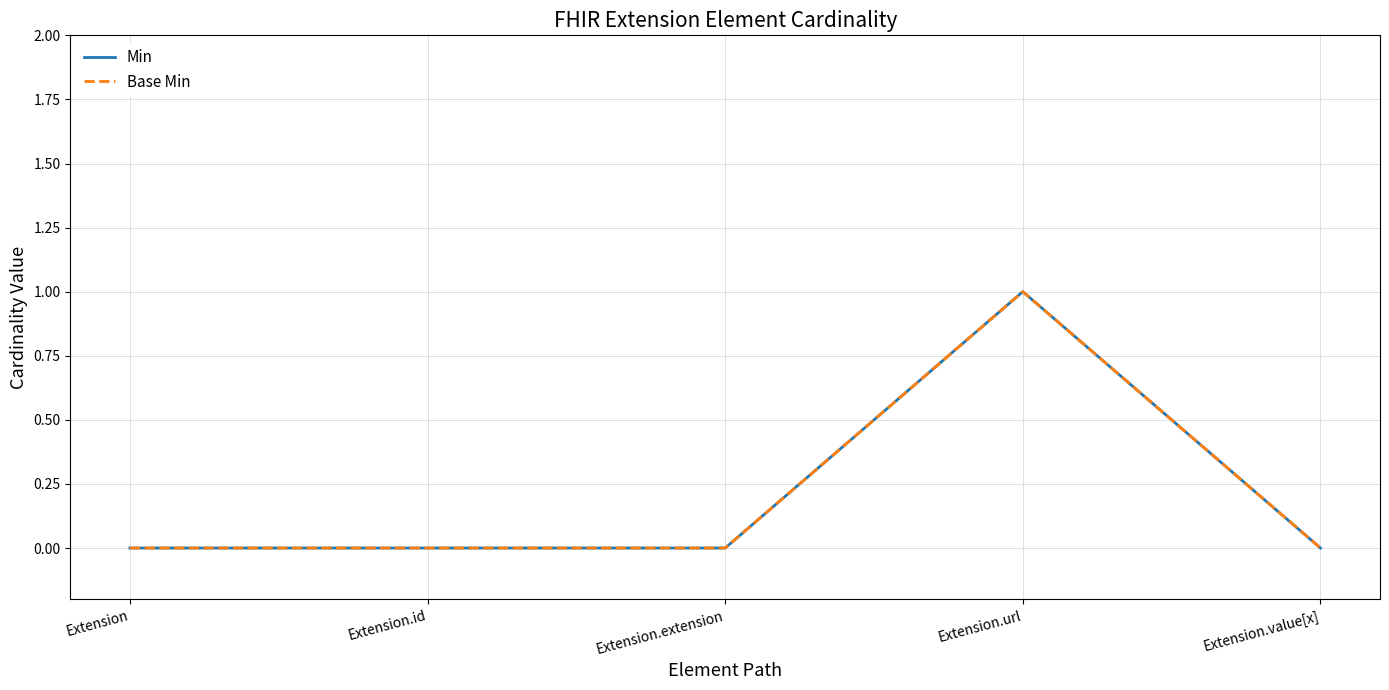

Which series has the largest range (max minus min)?

Min